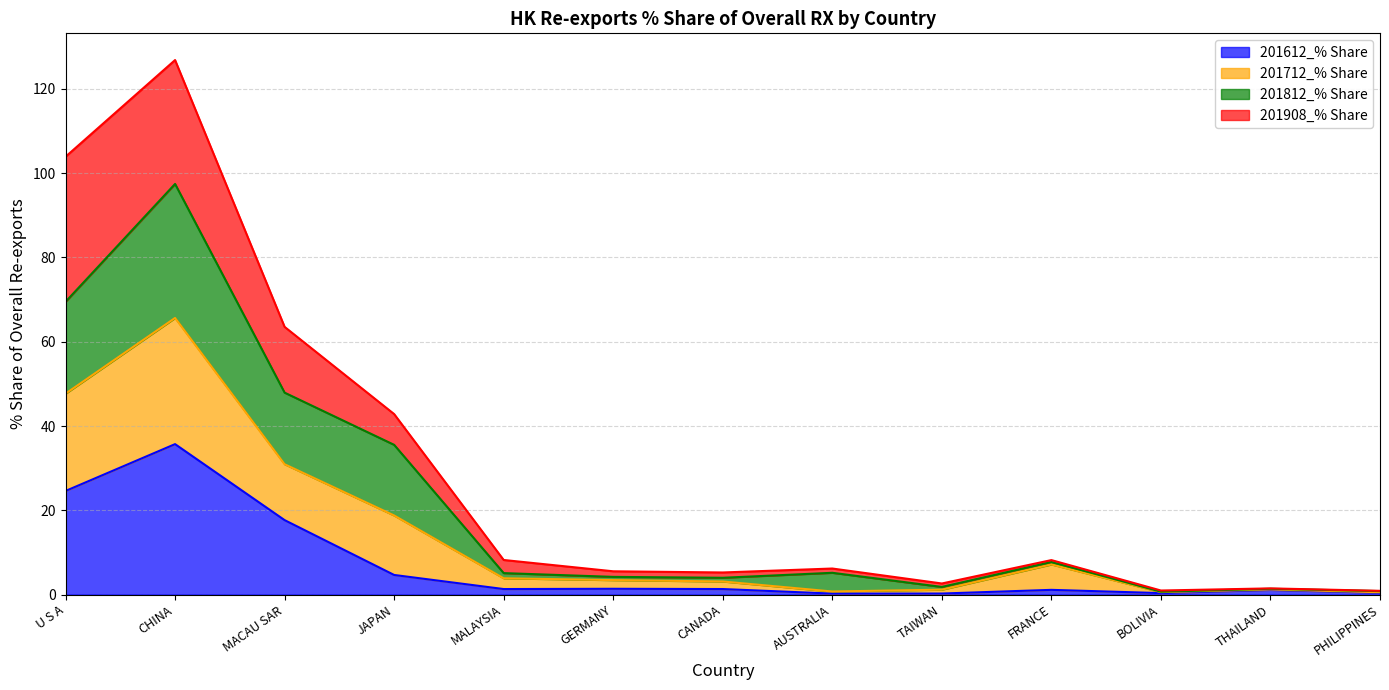

What is the lowest value of the 201612_% Share series?

0.2